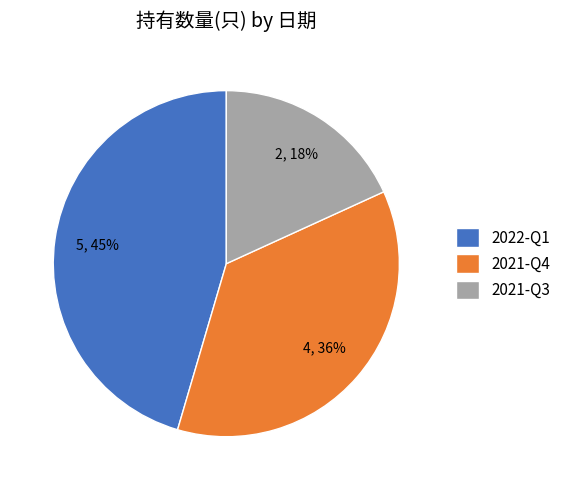

Does 2021-Q3 account for over 50% of the chart?

No